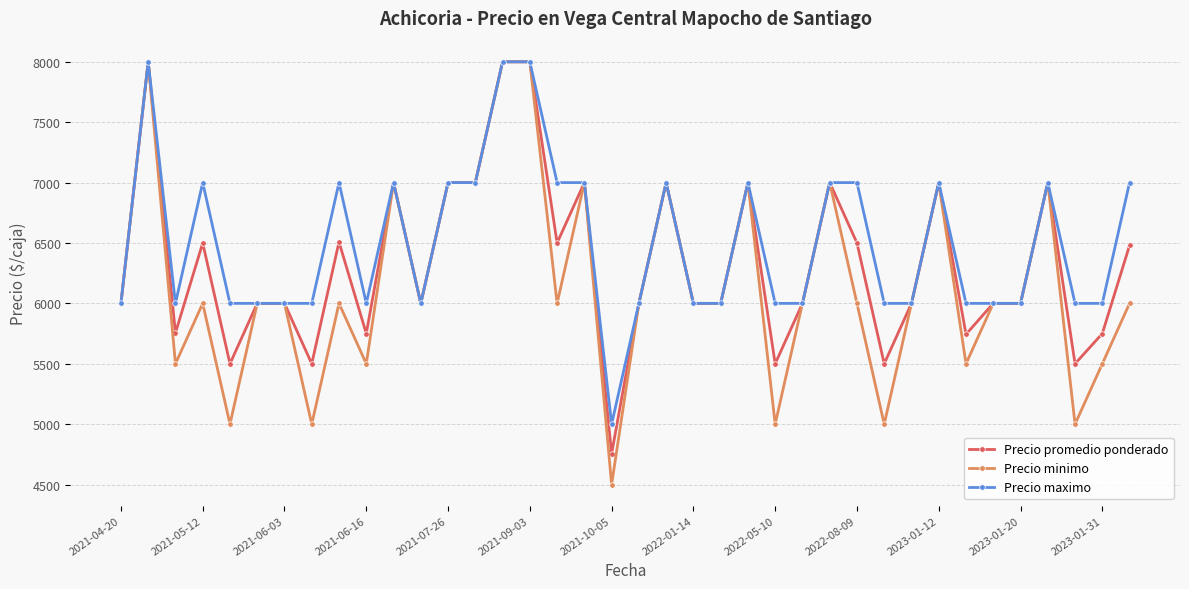

Is this an area chart (filled region under the line)?

No